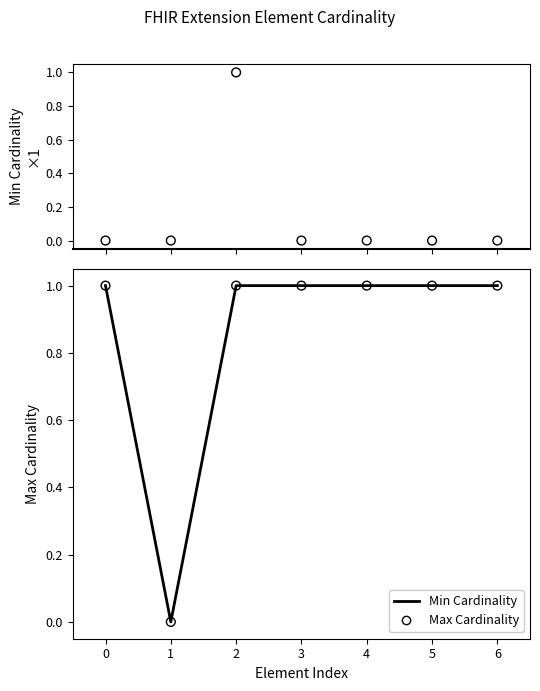

What is the total value across all series at 2?

3